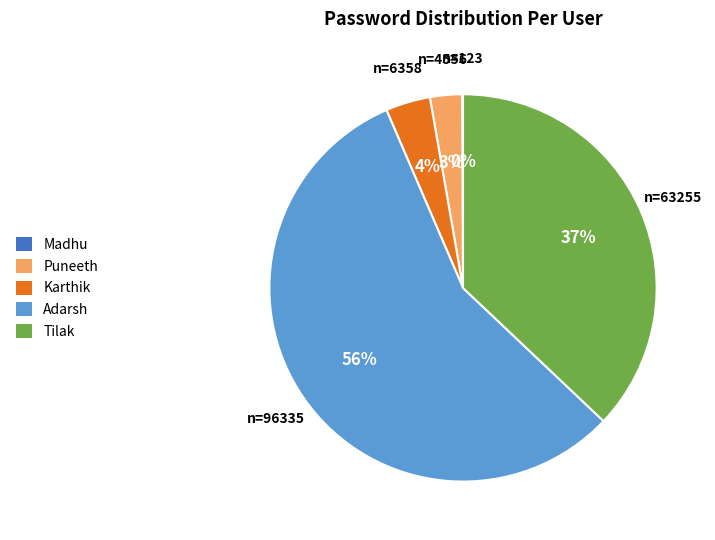

Do Tilak and Karthik together represent more than half of the pie?

No